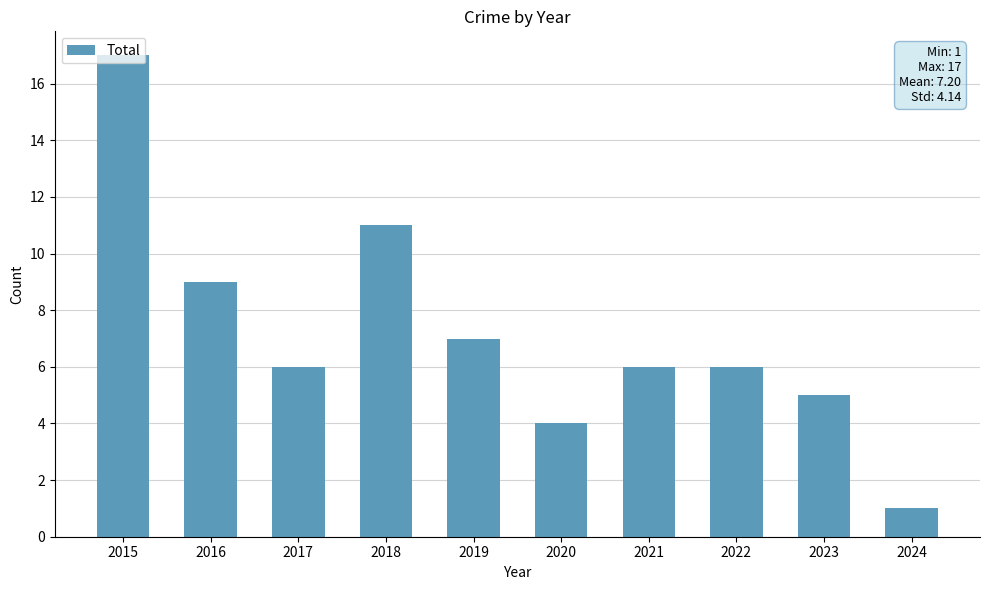

How many data points does each series have?

10